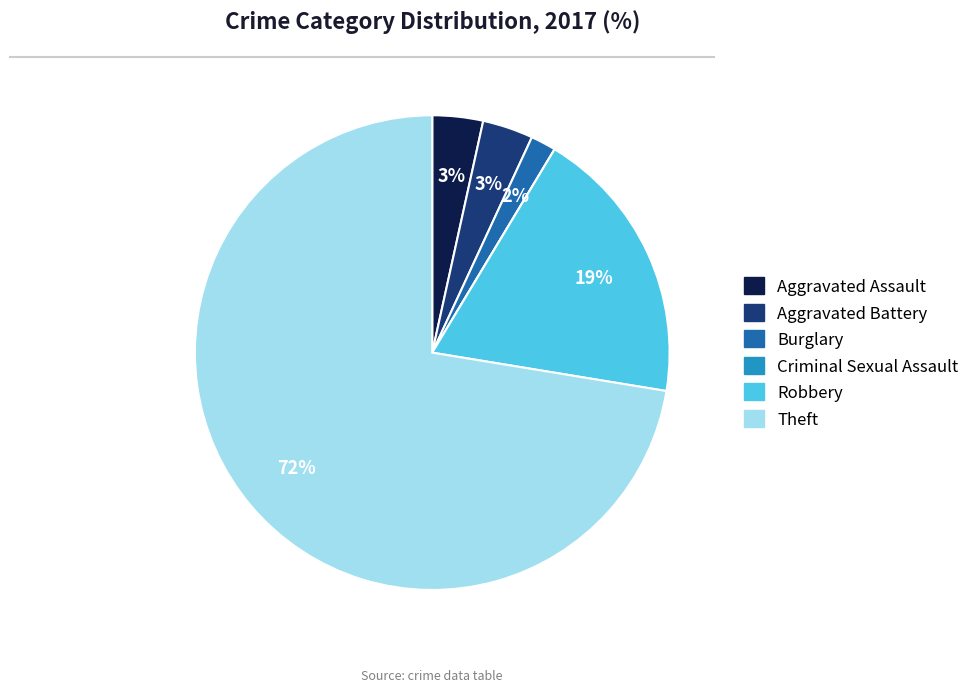

True or false: Burglary accounts for 2% of the total.

True